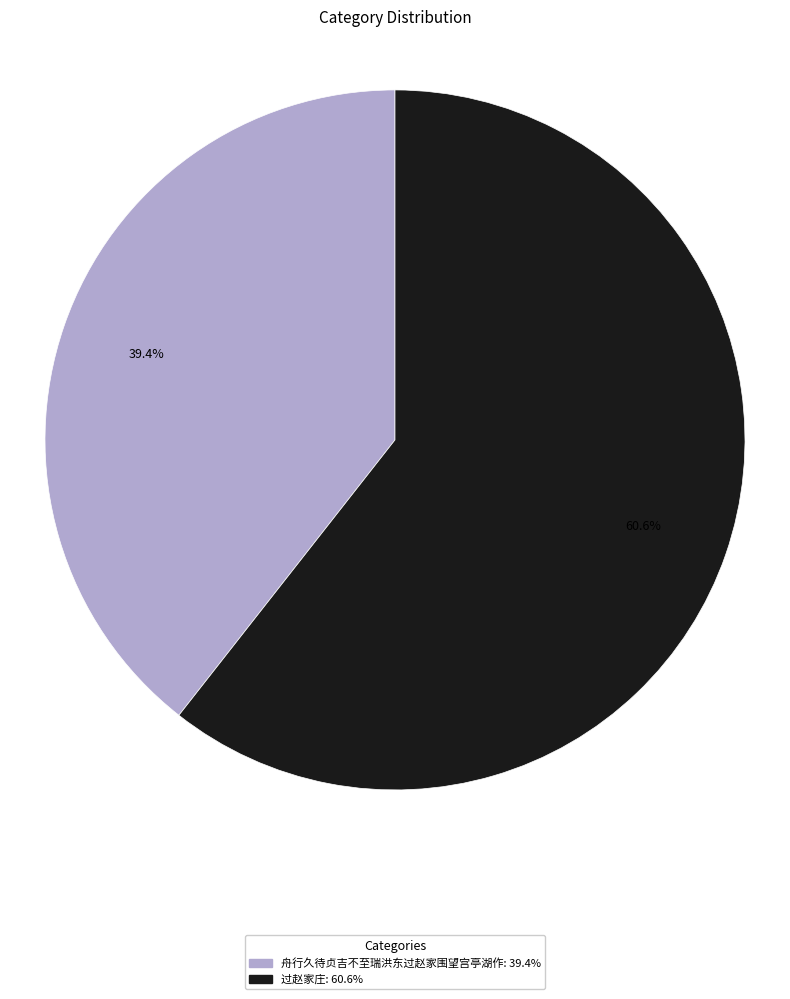

Between 过赵家庄 and 舟行久待贞吉不至瑞洪东过赵家围望宫亭湖作, which is larger?

过赵家庄